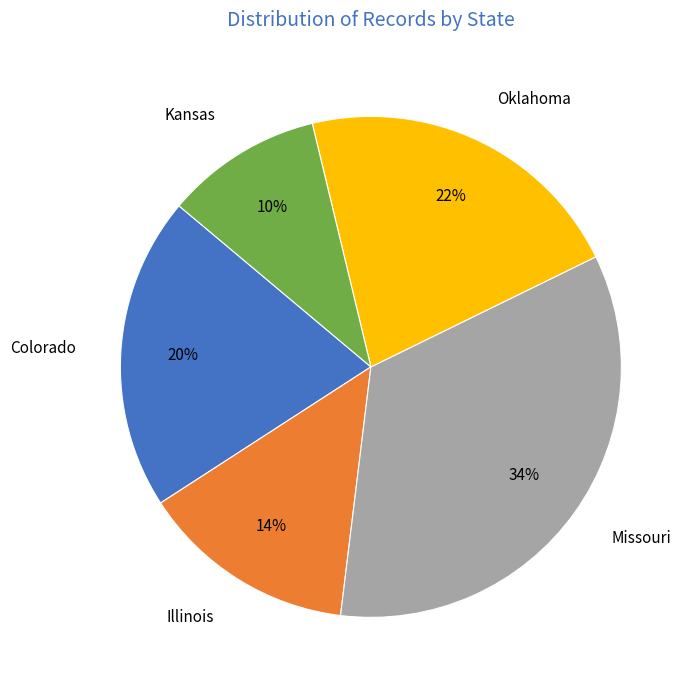

Rank the categories by value from lowest to highest.

Kansas, Illinois, Colorado, Oklahoma, Missouri